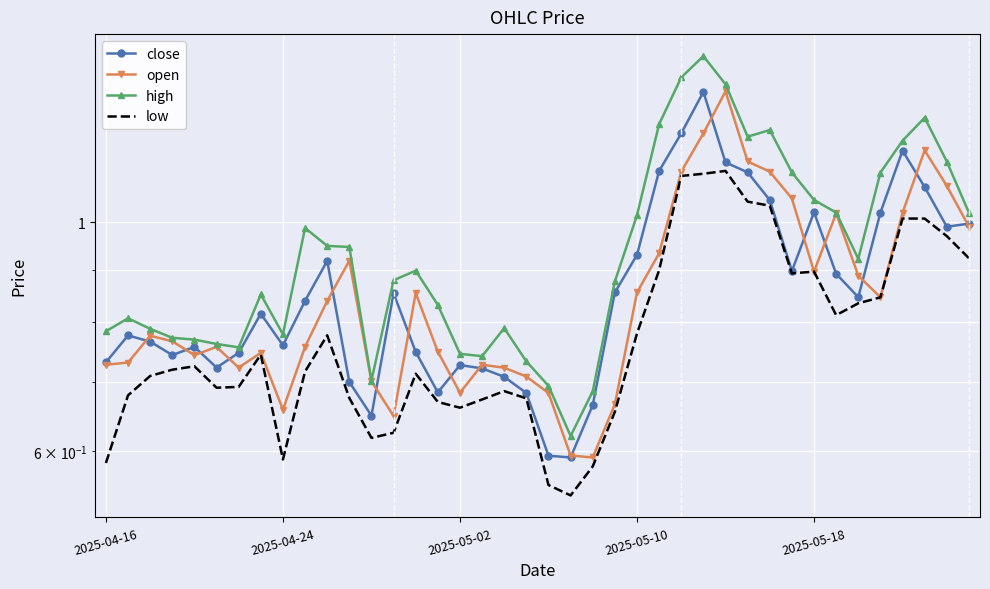

What are all the series names shown in the legend?

close, open, high, low